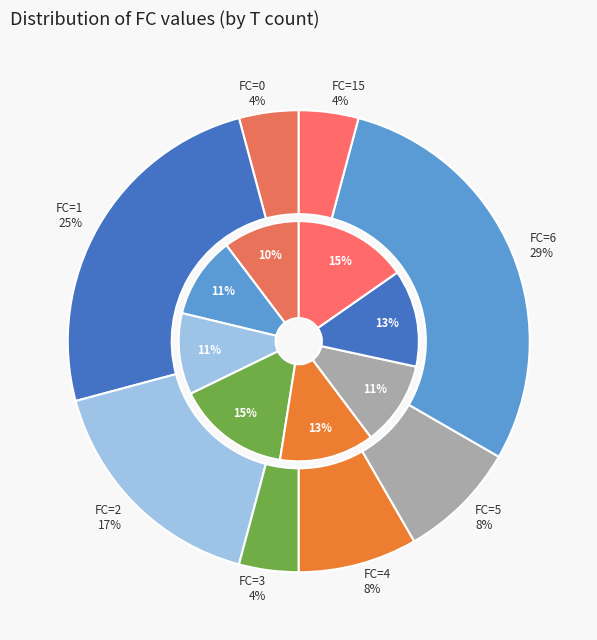

Which slice is the largest?

6